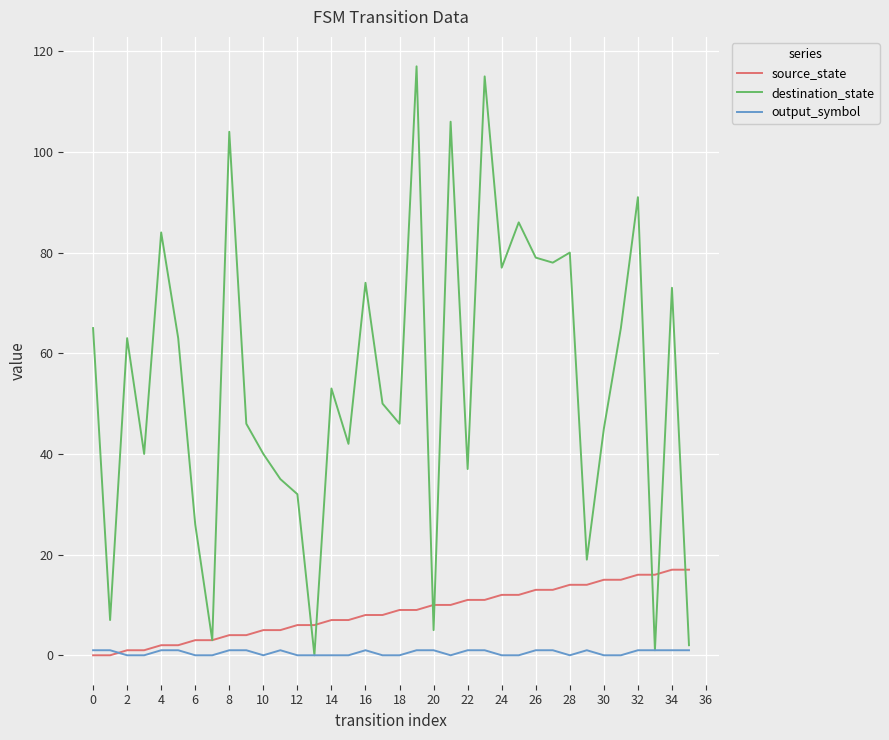

List the series in order of their peak value, highest first.

destination_state, source_state, output_symbol